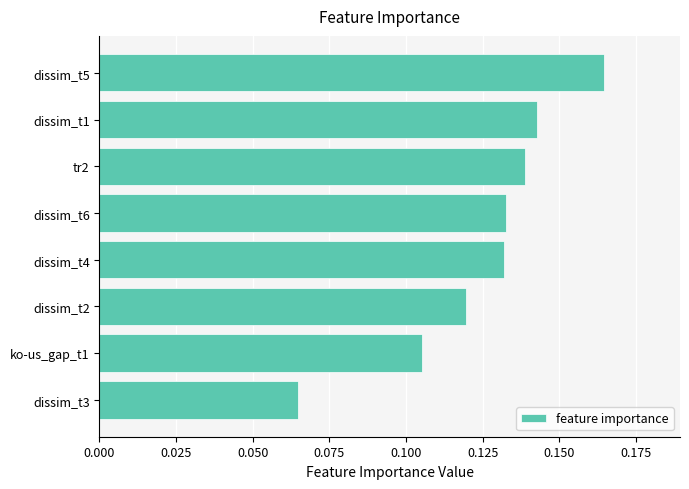

True or false: the data shows 0.0 at dissim_t5.

False